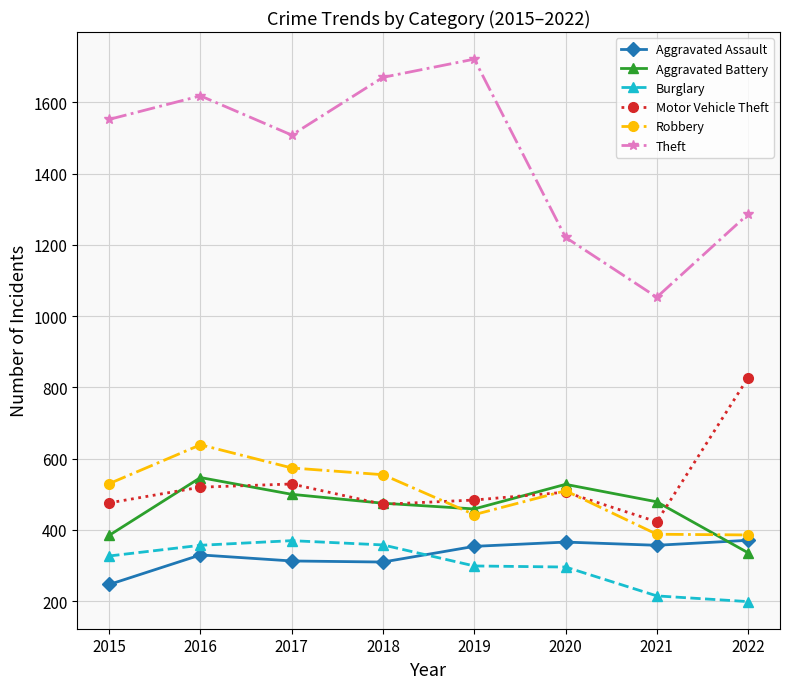

Is it true that Burglary equals 120 at 2015?

False